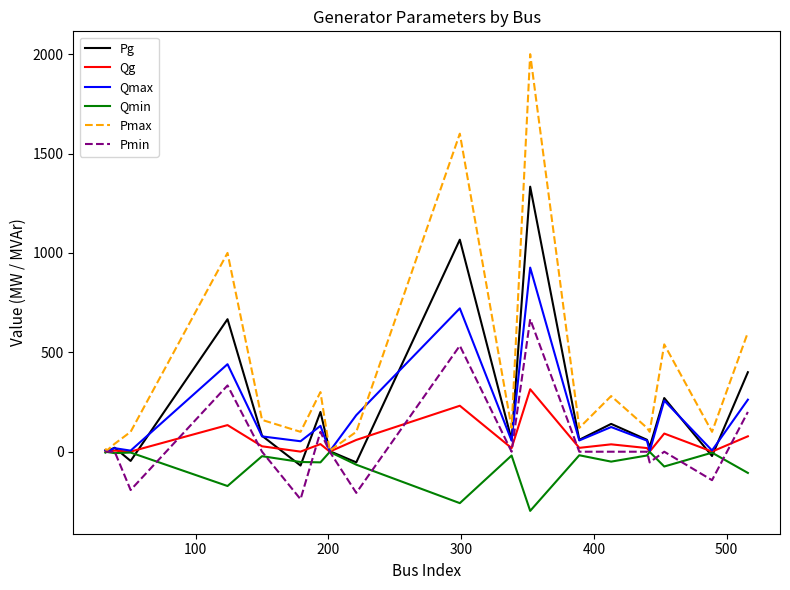

Rank the series by their maximum value, from highest to lowest.

Pmax, Pg, Qmax, Pmin, Qg, Qmin